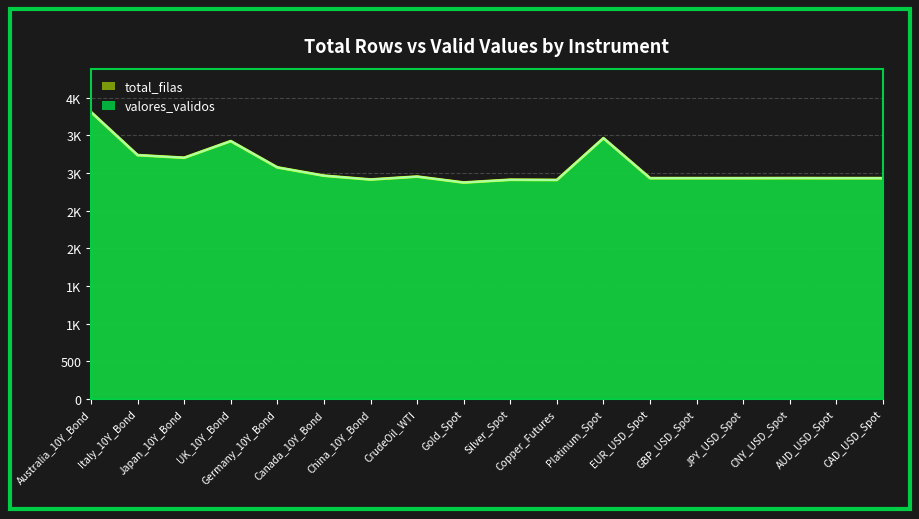

What is the value of the valores_validos point at the 11th from the left?

2908